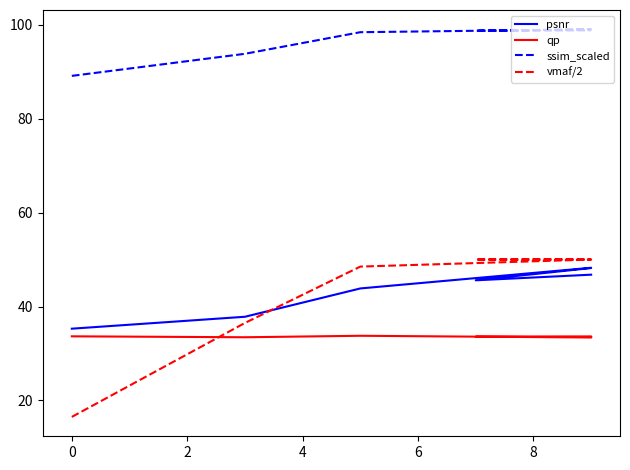

What is the maximum value shown in the chart?

99.0